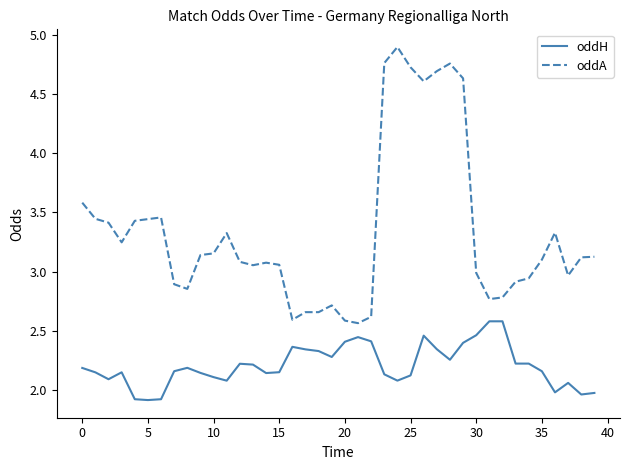

Which series has the widest spread of values?

oddA